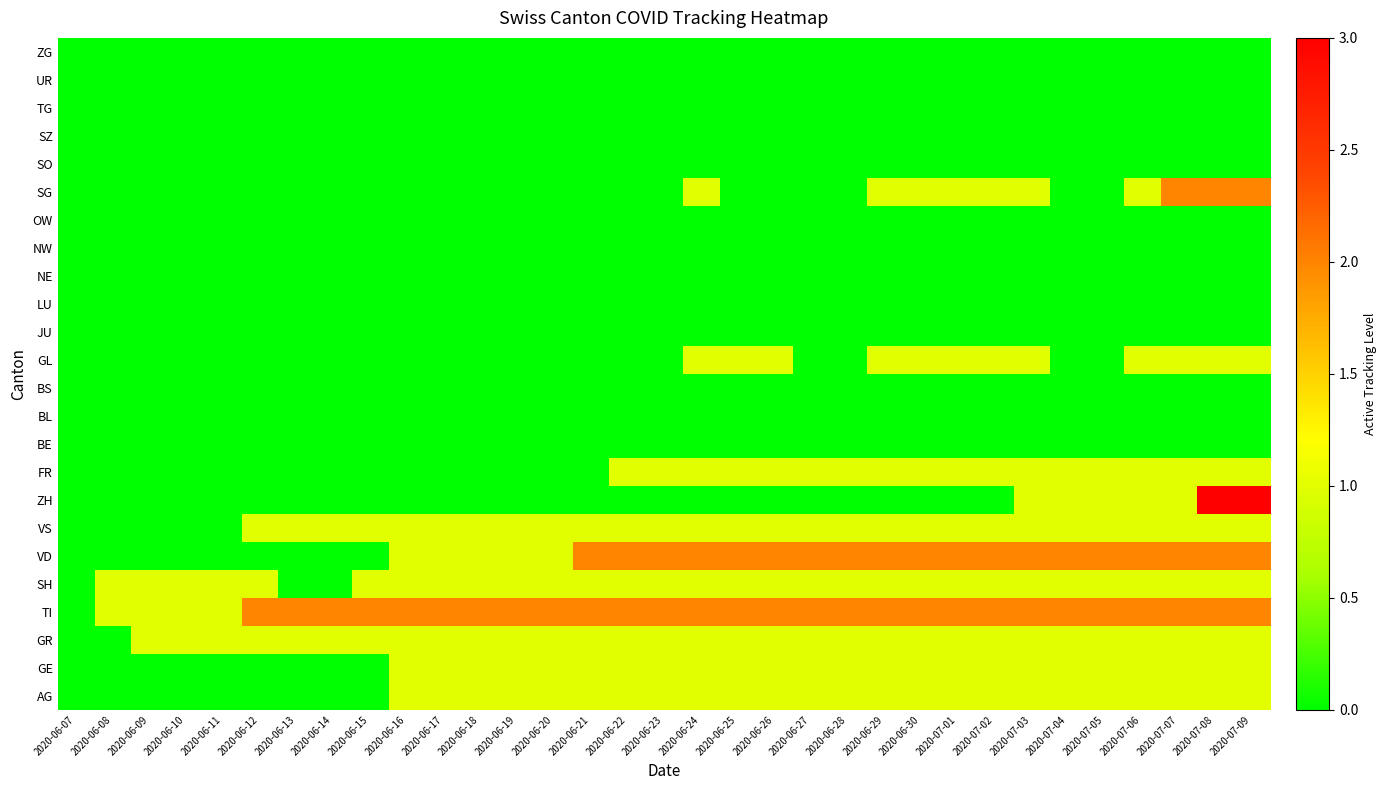

Reading right to left, transcribe all the data shown in this chart.

AG: 2020-07-09=1	2020-07-08=1	2020-07-07=1	2020-07-06=1	2020-07-05=1	2020-07-04=1	2020-07-03=1	2020-07-02=1	2020-07-01=1	2020-06-30=1	2020-06-29=1	2020-06-28=1	2020-06-27=1	2020-06-26=1	2020-06-25=1	2020-06-24=1	2020-06-23=1	2020-06-22=1	2020-06-21=1	2020-06-20=1	2020-06-19=1	2020-06-18=1	2020-06-17=1	2020-06-16=1	2020-06-15=0	2020-06-14=0	2020-06-13=0	2020-06-12=0	2020-06-11=0	2020-06-10=0	2020-06-09=0	2020-06-08=0	2020-06-07=0
GE: 2020-07-09=1	2020-07-08=1	2020-07-07=1	2020-07-06=1	2020-07-05=1	2020-07-04=1	2020-07-03=1	2020-07-02=1	2020-07-01=1	2020-06-30=1	2020-06-29=1	2020-06-28=1	2020-06-27=1	2020-06-26=1	2020-06-25=1	2020-06-24=1	2020-06-23=1	2020-06-22=1	2020-06-21=1	2020-06-20=1	2020-06-19=1	2020-06-18=1	2020-06-17=1	2020-06-16=1	2020-06-15=0	2020-06-14=0	2020-06-13=0	2020-06-12=0	2020-06-11=0	2020-06-10=0	2020-06-09=0	2020-06-08=0	2020-06-07=0
GR: 2020-07-09=1	2020-07-08=1	2020-07-07=1	2020-07-06=1	2020-07-05=1	2020-07-04=1	2020-07-03=1	2020-07-02=1	2020-07-01=1	2020-06-30=1	2020-06-29=1	2020-06-28=1	2020-06-27=1	2020-06-26=1	2020-06-25=1	2020-06-24=1	2020-06-23=1	2020-06-22=1	2020-06-21=1	2020-06-20=1	2020-06-19=1	2020-06-18=1	2020-06-17=1	2020-06-16=1	2020-06-15=1	2020-06-14=1	2020-06-13=1	2020-06-12=1	2020-06-11=1	2020-06-10=1	2020-06-09=1	2020-06-08=0	2020-06-07=0
TI: 2020-07-09=2	2020-07-08=2	2020-07-07=2	2020-07-06=2	2020-07-05=2	2020-07-04=2	2020-07-03=2	2020-07-02=2	2020-07-01=2	2020-06-30=2	2020-06-29=2	2020-06-28=2	2020-06-27=2	2020-06-26=2	2020-06-25=2	2020-06-24=2	2020-06-23=2	2020-06-22=2	2020-06-21=2	2020-06-20=2	2020-06-19=2	2020-06-18=2	2020-06-17=2	2020-06-16=2	2020-06-15=2	2020-06-14=2	2020-06-13=2	2020-06-12=2	2020-06-11=1	2020-06-10=1	2020-06-09=1	2020-06-08=1	2020-06-07=0
SH: 2020-07-09=1	2020-07-08=1	2020-07-07=1	2020-07-06=1	2020-07-05=1	2020-07-04=1	2020-07-03=1	2020-07-02=1	2020-07-01=1	2020-06-30=1	2020-06-29=1	2020-06-28=1	2020-06-27=1	2020-06-26=1	2020-06-25=1	2020-06-24=1	2020-06-23=1	2020-06-22=1	2020-06-21=1	2020-06-20=1	2020-06-19=1	2020-06-18=1	2020-06-17=1	2020-06-16=1	2020-06-15=1	2020-06-14=0	2020-06-13=0	2020-06-12=1	2020-06-11=1	2020-06-10=1	2020-06-09=1	2020-06-08=1	2020-06-07=0
VD: 2020-07-09=2	2020-07-08=2	2020-07-07=2	2020-07-06=2	2020-07-05=2	2020-07-04=2	2020-07-03=2	2020-07-02=2	2020-07-01=2	2020-06-30=2	2020-06-29=2	2020-06-28=2	2020-06-27=2	2020-06-26=2	2020-06-25=2	2020-06-24=2	2020-06-23=2	2020-06-22=2	2020-06-21=2	2020-06-20=1	2020-06-19=1	2020-06-18=1	2020-06-17=1	2020-06-16=1	2020-06-15=0	2020-06-14=0	2020-06-13=0	2020-06-12=0	2020-06-11=0	2020-06-10=0	2020-06-09=0	2020-06-08=0	2020-06-07=0
VS: 2020-07-09=1	2020-07-08=1	2020-07-07=1	2020-07-06=1	2020-07-05=1	2020-07-04=1	2020-07-03=1	2020-07-02=1	2020-07-01=1	2020-06-30=1	2020-06-29=1	2020-06-28=1	2020-06-27=1	2020-06-26=1	2020-06-25=1	2020-06-24=1	2020-06-23=1	2020-06-22=1	2020-06-21=1	2020-06-20=1	2020-06-19=1	2020-06-18=1	2020-06-17=1	2020-06-16=1	2020-06-15=1	2020-06-14=1	2020-06-13=1	2020-06-12=1	2020-06-11=0	2020-06-10=0	2020-06-09=0	2020-06-08=0	2020-06-07=0
ZH: 2020-07-09=3	2020-07-08=3	2020-07-07=1	2020-07-06=1	2020-07-05=1	2020-07-04=1	2020-07-03=1	2020-07-02=0	2020-07-01=0	2020-06-30=0	2020-06-29=0	2020-06-28=0	2020-06-27=0	2020-06-26=0	2020-06-25=0	2020-06-24=0	2020-06-23=0	2020-06-22=0	2020-06-21=0	2020-06-20=0	2020-06-19=0	2020-06-18=0	2020-06-17=0	2020-06-16=0	2020-06-15=0	2020-06-14=0	2020-06-13=0	2020-06-12=0	2020-06-11=0	2020-06-10=0	2020-06-09=0	2020-06-08=0	2020-06-07=0
FR: 2020-07-09=1	2020-07-08=1	2020-07-07=1	2020-07-06=1	2020-07-05=1	2020-07-04=1	2020-07-03=1	2020-07-02=1	2020-07-01=1	2020-06-30=1	2020-06-29=1	2020-06-28=1	2020-06-27=1	2020-06-26=1	2020-06-25=1	2020-06-24=1	2020-06-23=1	2020-06-22=1	2020-06-21=0	2020-06-20=0	2020-06-19=0	2020-06-18=0	2020-06-17=0	2020-06-16=0	2020-06-15=0	2020-06-14=0	2020-06-13=0	2020-06-12=0	2020-06-11=0	2020-06-10=0	2020-06-09=0	2020-06-08=0	2020-06-07=0
BE: 2020-07-09=0	2020-07-08=0	2020-07-07=0	2020-07-06=0	2020-07-05=0	2020-07-04=0	2020-07-03=0	2020-07-02=0	2020-07-01=0	2020-06-30=0	2020-06-29=0	2020-06-28=0	2020-06-27=0	2020-06-26=0	2020-06-25=0	2020-06-24=0	2020-06-23=0	2020-06-22=0	2020-06-21=0	2020-06-20=0	2020-06-19=0	2020-06-18=0	2020-06-17=0	2020-06-16=0	2020-06-15=0	2020-06-14=0	2020-06-13=0	2020-06-12=0	2020-06-11=0	2020-06-10=0	2020-06-09=0	2020-06-08=0	2020-06-07=0
BL: 2020-07-09=0	2020-07-08=0	2020-07-07=0	2020-07-06=0	2020-07-05=0	2020-07-04=0	2020-07-03=0	2020-07-02=0	2020-07-01=0	2020-06-30=0	2020-06-29=0	2020-06-28=0	2020-06-27=0	2020-06-26=0	2020-06-25=0	2020-06-24=0	2020-06-23=0	2020-06-22=0	2020-06-21=0	2020-06-20=0	2020-06-19=0	2020-06-18=0	2020-06-17=0	2020-06-16=0	2020-06-15=0	2020-06-14=0	2020-06-13=0	2020-06-12=0	2020-06-11=0	2020-06-10=0	2020-06-09=0	2020-06-08=0	2020-06-07=0
BS: 2020-07-09=0	2020-07-08=0	2020-07-07=0	2020-07-06=0	2020-07-05=0	2020-07-04=0	2020-07-03=0	2020-07-02=0	2020-07-01=0	2020-06-30=0	2020-06-29=0	2020-06-28=0	2020-06-27=0	2020-06-26=0	2020-06-25=0	2020-06-24=0	2020-06-23=0	2020-06-22=0	2020-06-21=0	2020-06-20=0	2020-06-19=0	2020-06-18=0	2020-06-17=0	2020-06-16=0	2020-06-15=0	2020-06-14=0	2020-06-13=0	2020-06-12=0	2020-06-11=0	2020-06-10=0	2020-06-09=0	2020-06-08=0	2020-06-07=0
GL: 2020-07-09=1	2020-07-08=1	2020-07-07=1	2020-07-06=1	2020-07-05=0	2020-07-04=0	2020-07-03=1	2020-07-02=1	2020-07-01=1	2020-06-30=1	2020-06-29=1	2020-06-28=0	2020-06-27=0	2020-06-26=1	2020-06-25=1	2020-06-24=1	2020-06-23=0	2020-06-22=0	2020-06-21=0	2020-06-20=0	2020-06-19=0	2020-06-18=0	2020-06-17=0	2020-06-16=0	2020-06-15=0	2020-06-14=0	2020-06-13=0	2020-06-12=0	2020-06-11=0	2020-06-10=0	2020-06-09=0	2020-06-08=0	2020-06-07=0
JU: 2020-07-09=0	2020-07-08=0	2020-07-07=0	2020-07-06=0	2020-07-05=0	2020-07-04=0	2020-07-03=0	2020-07-02=0	2020-07-01=0	2020-06-30=0	2020-06-29=0	2020-06-28=0	2020-06-27=0	2020-06-26=0	2020-06-25=0	2020-06-24=0	2020-06-23=0	2020-06-22=0	2020-06-21=0	2020-06-20=0	2020-06-19=0	2020-06-18=0	2020-06-17=0	2020-06-16=0	2020-06-15=0	2020-06-14=0	2020-06-13=0	2020-06-12=0	2020-06-11=0	2020-06-10=0	2020-06-09=0	2020-06-08=0	2020-06-07=0
LU: 2020-07-09=0	2020-07-08=0	2020-07-07=0	2020-07-06=0	2020-07-05=0	2020-07-04=0	2020-07-03=0	2020-07-02=0	2020-07-01=0	2020-06-30=0	2020-06-29=0	2020-06-28=0	2020-06-27=0	2020-06-26=0	2020-06-25=0	2020-06-24=0	2020-06-23=0	2020-06-22=0	2020-06-21=0	2020-06-20=0	2020-06-19=0	2020-06-18=0	2020-06-17=0	2020-06-16=0	2020-06-15=0	2020-06-14=0	2020-06-13=0	2020-06-12=0	2020-06-11=0	2020-06-10=0	2020-06-09=0	2020-06-08=0	2020-06-07=0
NE: 2020-07-09=0	2020-07-08=0	2020-07-07=0	2020-07-06=0	2020-07-05=0	2020-07-04=0	2020-07-03=0	2020-07-02=0	2020-07-01=0	2020-06-30=0	2020-06-29=0	2020-06-28=0	2020-06-27=0	2020-06-26=0	2020-06-25=0	2020-06-24=0	2020-06-23=0	2020-06-22=0	2020-06-21=0	2020-06-20=0	2020-06-19=0	2020-06-18=0	2020-06-17=0	2020-06-16=0	2020-06-15=0	2020-06-14=0	2020-06-13=0	2020-06-12=0	2020-06-11=0	2020-06-10=0	2020-06-09=0	2020-06-08=0	2020-06-07=0
NW: 2020-07-09=0	2020-07-08=0	2020-07-07=0	2020-07-06=0	2020-07-05=0	2020-07-04=0	2020-07-03=0	2020-07-02=0	2020-07-01=0	2020-06-30=0	2020-06-29=0	2020-06-28=0	2020-06-27=0	2020-06-26=0	2020-06-25=0	2020-06-24=0	2020-06-23=0	2020-06-22=0	2020-06-21=0	2020-06-20=0	2020-06-19=0	2020-06-18=0	2020-06-17=0	2020-06-16=0	2020-06-15=0	2020-06-14=0	2020-06-13=0	2020-06-12=0	2020-06-11=0	2020-06-10=0	2020-06-09=0	2020-06-08=0	2020-06-07=0
OW: 2020-07-09=0	2020-07-08=0	2020-07-07=0	2020-07-06=0	2020-07-05=0	2020-07-04=0	2020-07-03=0	2020-07-02=0	2020-07-01=0	2020-06-30=0	2020-06-29=0	2020-06-28=0	2020-06-27=0	2020-06-26=0	2020-06-25=0	2020-06-24=0	2020-06-23=0	2020-06-22=0	2020-06-21=0	2020-06-20=0	2020-06-19=0	2020-06-18=0	2020-06-17=0	2020-06-16=0	2020-06-15=0	2020-06-14=0	2020-06-13=0	2020-06-12=0	2020-06-11=0	2020-06-10=0	2020-06-09=0	2020-06-08=0	2020-06-07=0
SG: 2020-07-09=2	2020-07-08=2	2020-07-07=2	2020-07-06=1	2020-07-05=0	2020-07-04=0	2020-07-03=1	2020-07-02=1	2020-07-01=1	2020-06-30=1	2020-06-29=1	2020-06-28=0	2020-06-27=0	2020-06-26=0	2020-06-25=0	2020-06-24=1	2020-06-23=0	2020-06-22=0	2020-06-21=0	2020-06-20=0	2020-06-19=0	2020-06-18=0	2020-06-17=0	2020-06-16=0	2020-06-15=0	2020-06-14=0	2020-06-13=0	2020-06-12=0	2020-06-11=0	2020-06-10=0	2020-06-09=0	2020-06-08=0	2020-06-07=0
SO: 2020-07-09=0	2020-07-08=0	2020-07-07=0	2020-07-06=0	2020-07-05=0	2020-07-04=0	2020-07-03=0	2020-07-02=0	2020-07-01=0	2020-06-30=0	2020-06-29=0	2020-06-28=0	2020-06-27=0	2020-06-26=0	2020-06-25=0	2020-06-24=0	2020-06-23=0	2020-06-22=0	2020-06-21=0	2020-06-20=0	2020-06-19=0	2020-06-18=0	2020-06-17=0	2020-06-16=0	2020-06-15=0	2020-06-14=0	2020-06-13=0	2020-06-12=0	2020-06-11=0	2020-06-10=0	2020-06-09=0	2020-06-08=0	2020-06-07=0
SZ: 2020-07-09=0	2020-07-08=0	2020-07-07=0	2020-07-06=0	2020-07-05=0	2020-07-04=0	2020-07-03=0	2020-07-02=0	2020-07-01=0	2020-06-30=0	2020-06-29=0	2020-06-28=0	2020-06-27=0	2020-06-26=0	2020-06-25=0	2020-06-24=0	2020-06-23=0	2020-06-22=0	2020-06-21=0	2020-06-20=0	2020-06-19=0	2020-06-18=0	2020-06-17=0	2020-06-16=0	2020-06-15=0	2020-06-14=0	2020-06-13=0	2020-06-12=0	2020-06-11=0	2020-06-10=0	2020-06-09=0	2020-06-08=0	2020-06-07=0
TG: 2020-07-09=0	2020-07-08=0	2020-07-07=0	2020-07-06=0	2020-07-05=0	2020-07-04=0	2020-07-03=0	2020-07-02=0	2020-07-01=0	2020-06-30=0	2020-06-29=0	2020-06-28=0	2020-06-27=0	2020-06-26=0	2020-06-25=0	2020-06-24=0	2020-06-23=0	2020-06-22=0	2020-06-21=0	2020-06-20=0	2020-06-19=0	2020-06-18=0	2020-06-17=0	2020-06-16=0	2020-06-15=0	2020-06-14=0	2020-06-13=0	2020-06-12=0	2020-06-11=0	2020-06-10=0	2020-06-09=0	2020-06-08=0	2020-06-07=0
UR: 2020-07-09=0	2020-07-08=0	2020-07-07=0	2020-07-06=0	2020-07-05=0	2020-07-04=0	2020-07-03=0	2020-07-02=0	2020-07-01=0	2020-06-30=0	2020-06-29=0	2020-06-28=0	2020-06-27=0	2020-06-26=0	2020-06-25=0	2020-06-24=0	2020-06-23=0	2020-06-22=0	2020-06-21=0	2020-06-20=0	2020-06-19=0	2020-06-18=0	2020-06-17=0	2020-06-16=0	2020-06-15=0	2020-06-14=0	2020-06-13=0	2020-06-12=0	2020-06-11=0	2020-06-10=0	2020-06-09=0	2020-06-08=0	2020-06-07=0
ZG: 2020-07-09=0	2020-07-08=0	2020-07-07=0	2020-07-06=0	2020-07-05=0	2020-07-04=0	2020-07-03=0	2020-07-02=0	2020-07-01=0	2020-06-30=0	2020-06-29=0	2020-06-28=0	2020-06-27=0	2020-06-26=0	2020-06-25=0	2020-06-24=0	2020-06-23=0	2020-06-22=0	2020-06-21=0	2020-06-20=0	2020-06-19=0	2020-06-18=0	2020-06-17=0	2020-06-16=0	2020-06-15=0	2020-06-14=0	2020-06-13=0	2020-06-12=0	2020-06-11=0	2020-06-10=0	2020-06-09=0	2020-06-08=0	2020-06-07=0